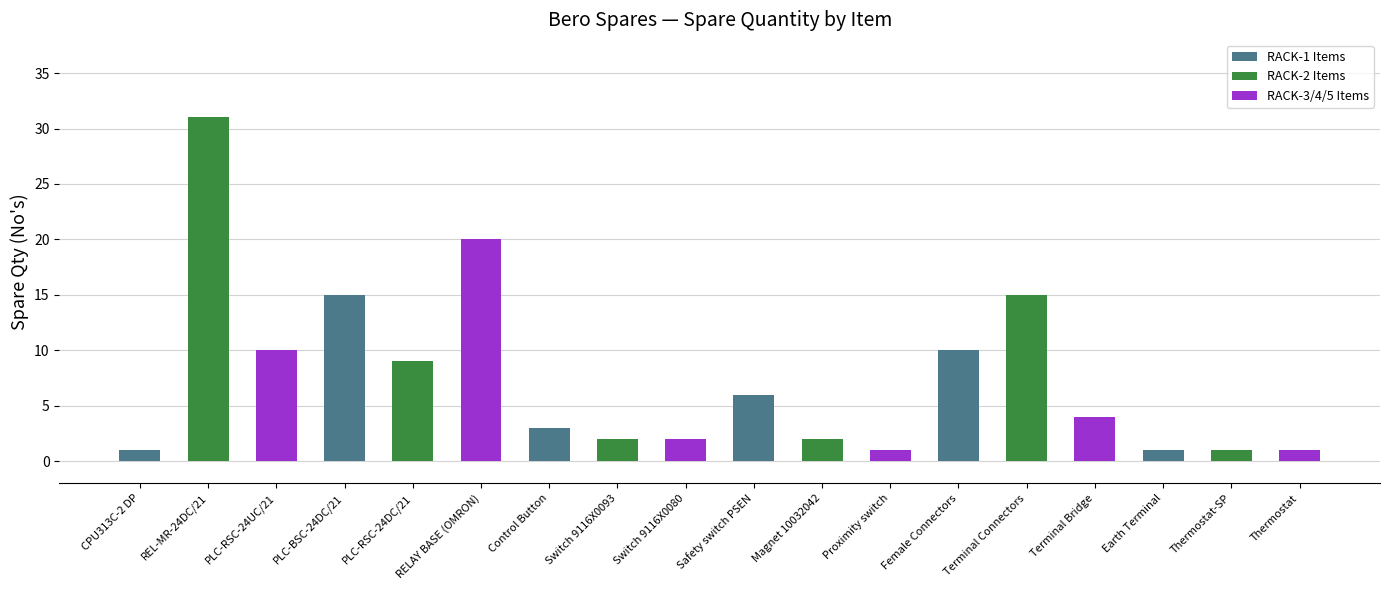

Reading right to left, list all the values displayed in this chart.

Thermostat=1	Thermostat-SP=1	Earth Terminal=1	Terminal Bridge=4	Terminal Connectors=15	Female Connectors=10	Proximity switch=1	Magnet 10032042=2	Safety switch PSEN=6	Switch 9116X0080=2	Switch 9116X0093=2	Control Button=3	RELAY BASE (OMRON)=20	PLC-RSC-24DC/21=9	PLC-BSC-24DC/21=15	PLC-RSC-24UC/21=10	REL-MR-24DC/21=31	CPU313C-2 DP=1